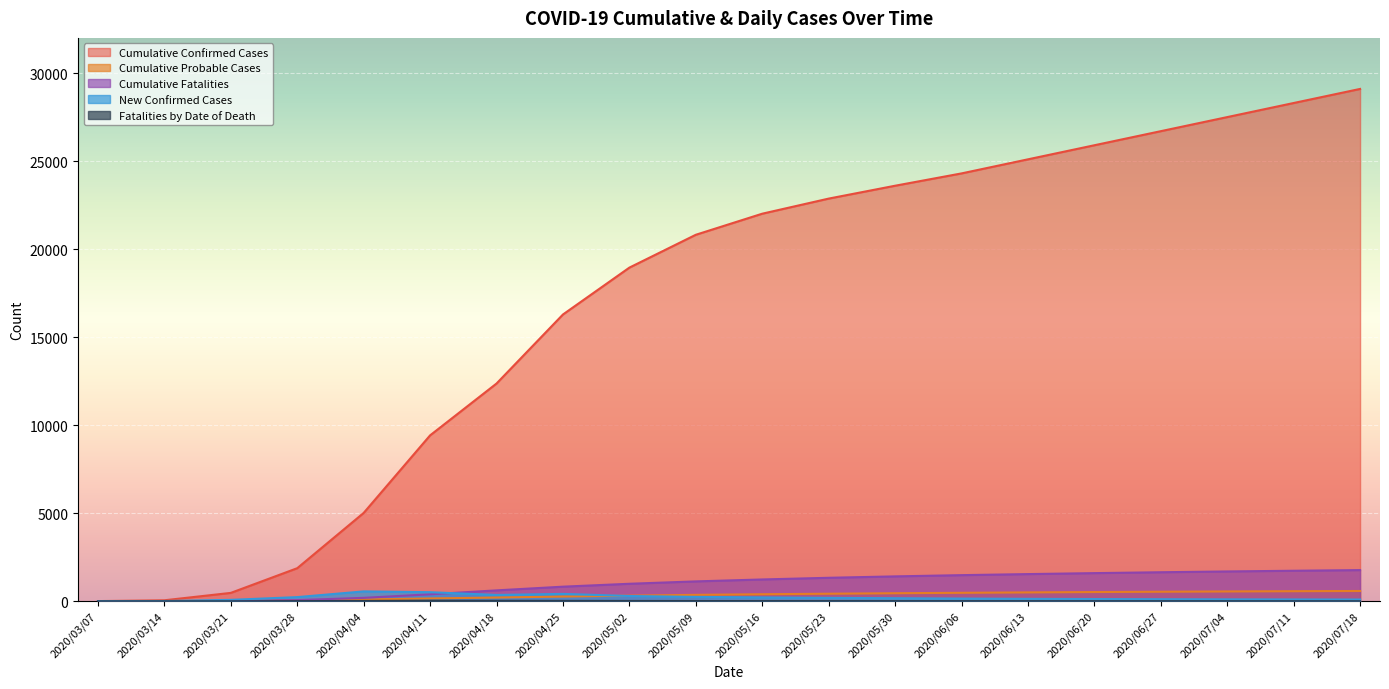

Reading left to right, transcribe all the data shown in this chart.

Cumulative Confirmed Cases: 2020/03/07=1	2020/03/14=47	2020/03/21=467	2020/03/28=1870	2020/04/04=5010	2020/04/11=9417	2020/04/18=12362	2020/04/25=16285	2020/05/02=18948	2020/05/09=20814	2020/05/16=22011	2020/05/23=22869	2020/05/30=23600	2020/06/06=24300	2020/06/13=25100	2020/06/20=25900	2020/06/27=26700	2020/07/04=27500	2020/07/11=28300	2020/07/18=29100
Cumulative Probable Cases: 2020/03/07=0	2020/03/14=3	2020/03/21=15	2020/03/28=44	2020/04/04=95	2020/04/11=151	2020/04/18=203	2020/04/25=260	2020/05/02=310	2020/05/09=355	2020/05/16=390	2020/05/23=420	2020/05/30=448	2020/06/06=472	2020/06/13=495	2020/06/20=515	2020/06/27=533	2020/07/04=549	2020/07/11=563	2020/07/18=575
Cumulative Fatalities: 2020/03/07=0	2020/03/14=0	2020/03/21=11	2020/03/28=58	2020/04/04=185	2020/04/11=387	2020/04/18=610	2020/04/25=820	2020/05/02=985	2020/05/09=1120	2020/05/16=1230	2020/05/23=1325	2020/05/30=1405	2020/06/06=1475	2020/06/13=1535	2020/06/20=1590	2020/06/27=1640	2020/07/04=1685	2020/07/11=1725	2020/07/18=1762
New Confirmed Cases: 2020/03/07=0	2020/03/14=4	2020/03/21=71	2020/03/28=227	2020/04/04=552	2020/04/11=506	2020/04/18=350	2020/04/25=410	2020/05/02=290	2020/05/09=240	2020/05/16=210	2020/05/23=185	2020/05/30=165	2020/06/06=145	2020/06/13=130	2020/06/20=118	2020/06/27=108	2020/07/04=100	2020/07/11=95	2020/07/18=90
Fatalities by Date of Death: 2020/03/07=0	2020/03/14=0	2020/03/21=2	2020/03/28=12	2020/04/04=22	2020/04/11=35	2020/04/18=30	2020/04/25=25	2020/05/02=20	2020/05/09=16	2020/05/16=13	2020/05/23=11	2020/05/30=9	2020/06/06=8	2020/06/13=7	2020/06/20=6	2020/06/27=6	2020/07/04=5	2020/07/11=5	2020/07/18=4